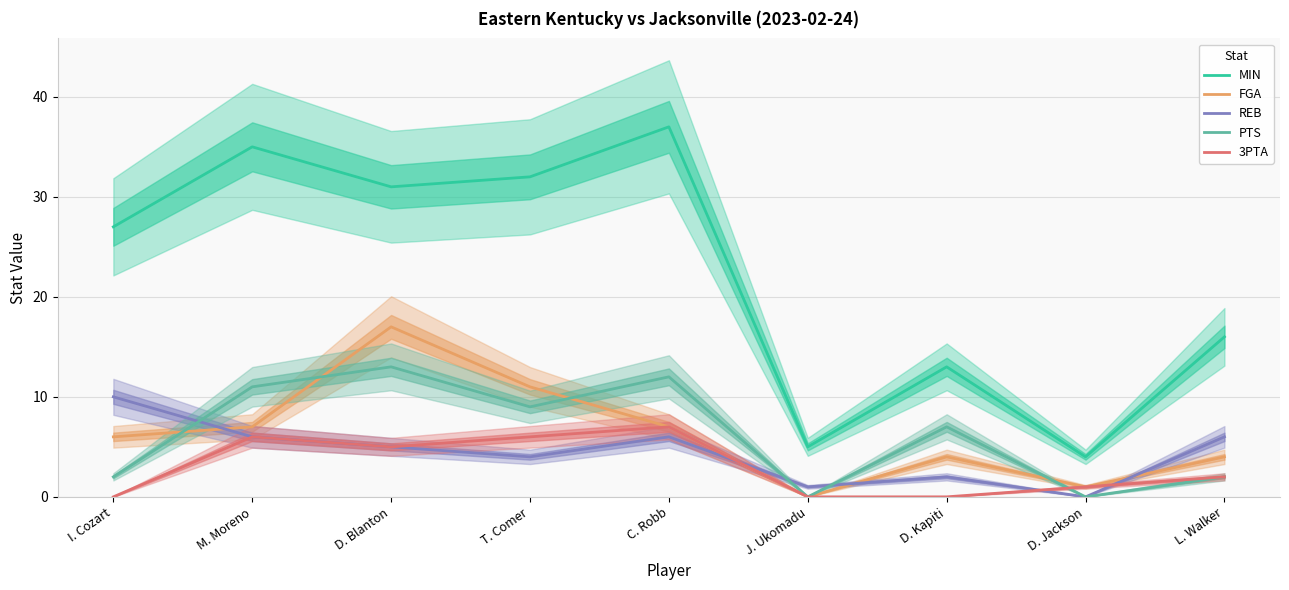

Reading left to right, list all the values displayed in this chart.

MIN: 27	35	31	32	37	5	13	4	16
FGA: 6	7	17	11	7	0	4	1	4
REB: 10	6	5	4	6	1	2	0	6
PTS: 2	11	13	9	12	0	7	0	2
3PTA: 0	6	5	6	7	0	0	1	2